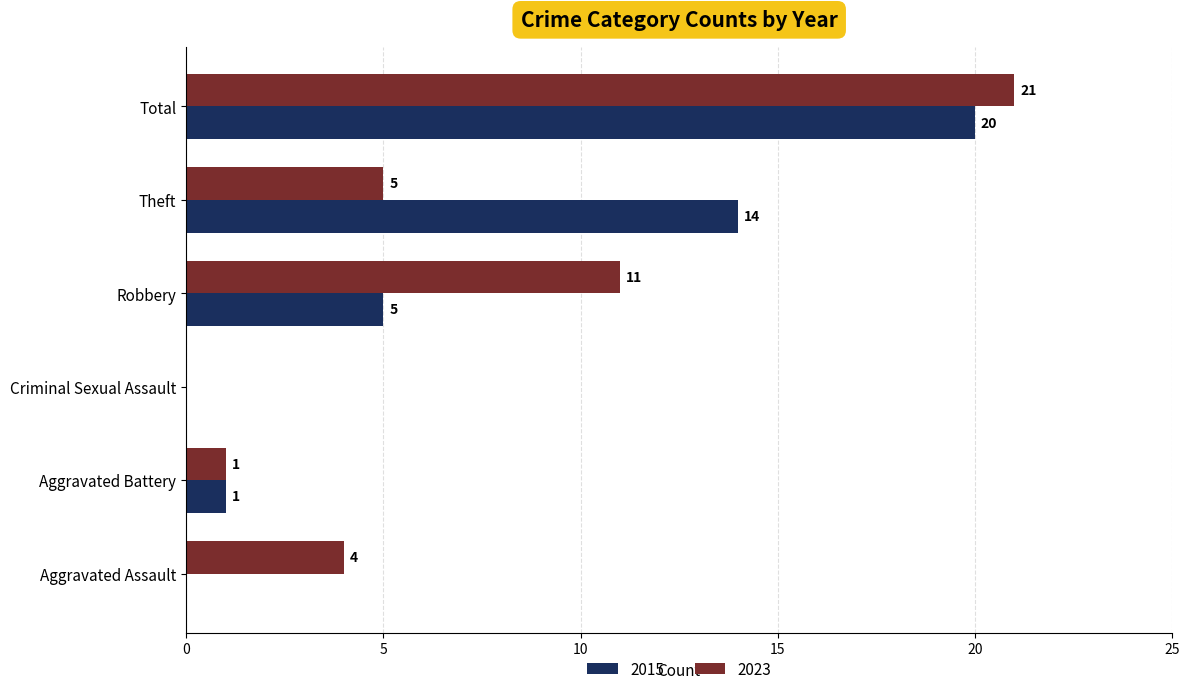

At which label is 2023 closest to 10?

Robbery